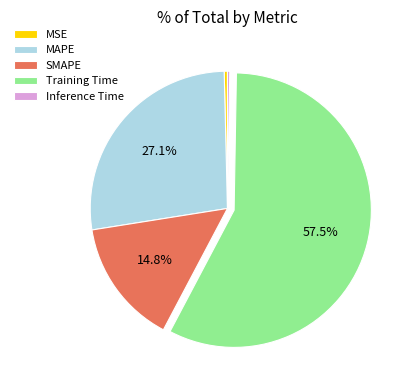

Is there a majority slice in this chart?

Yes